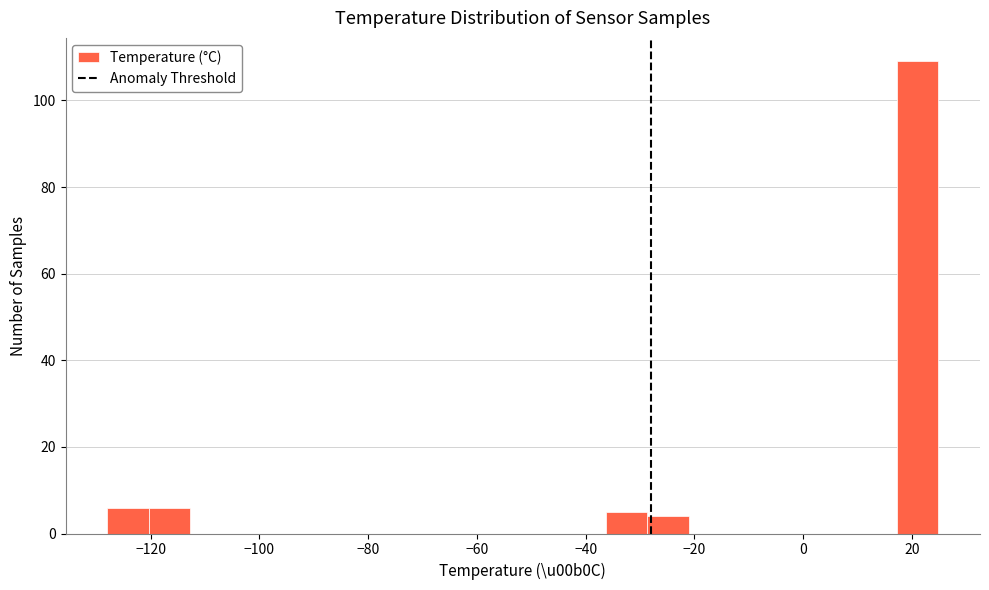

Around what value on the x-axis is the tallest bar? Give the approximate position of its centre, as read against the axis.

22